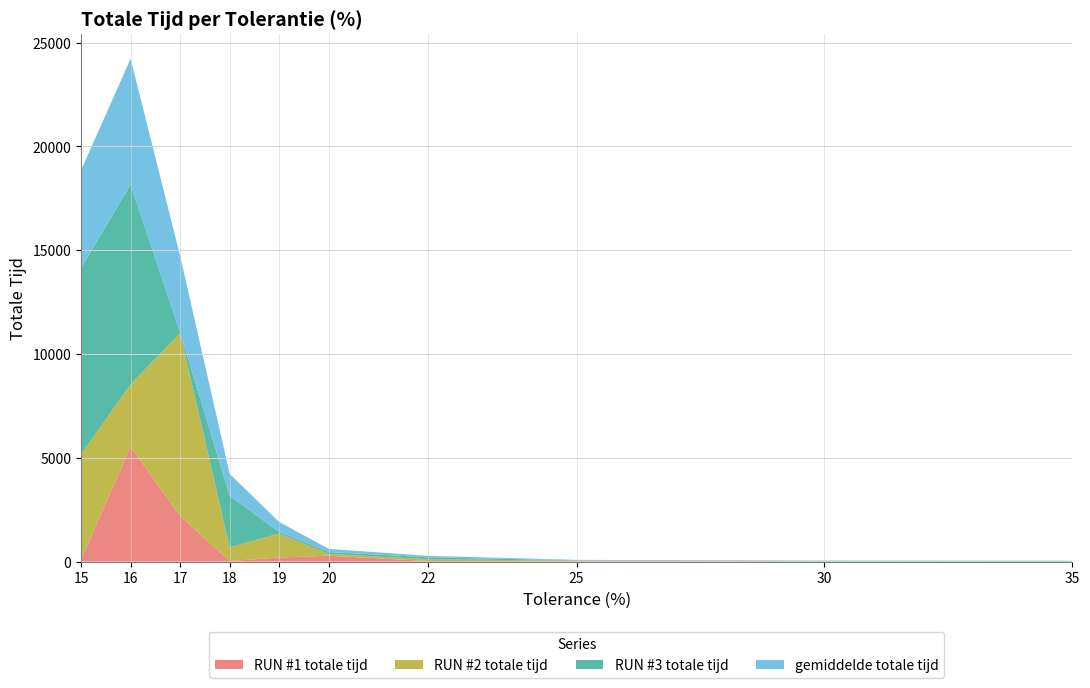

At which category is the sum across all series the highest?

16